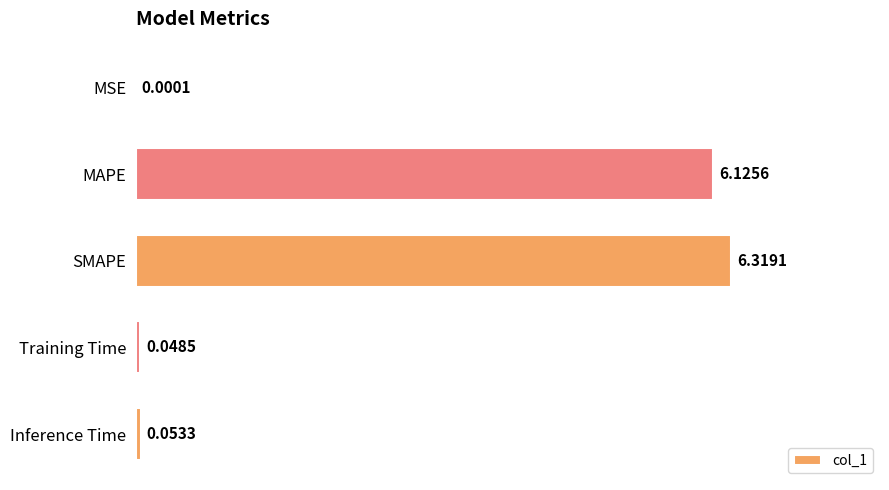

What is the sum of all values?

12.5